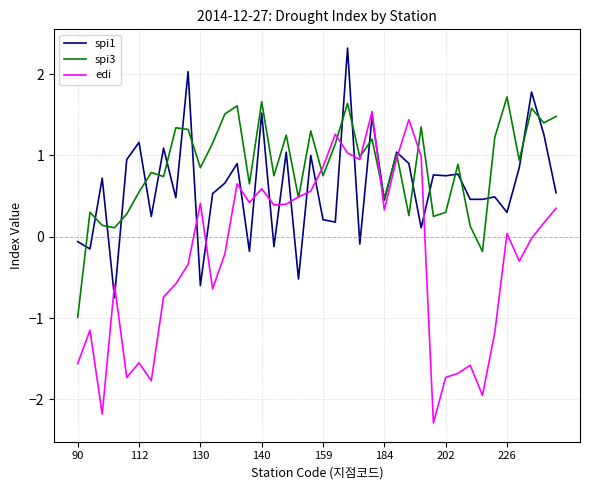

What is the lowest value of the spi3 series?

-1.0